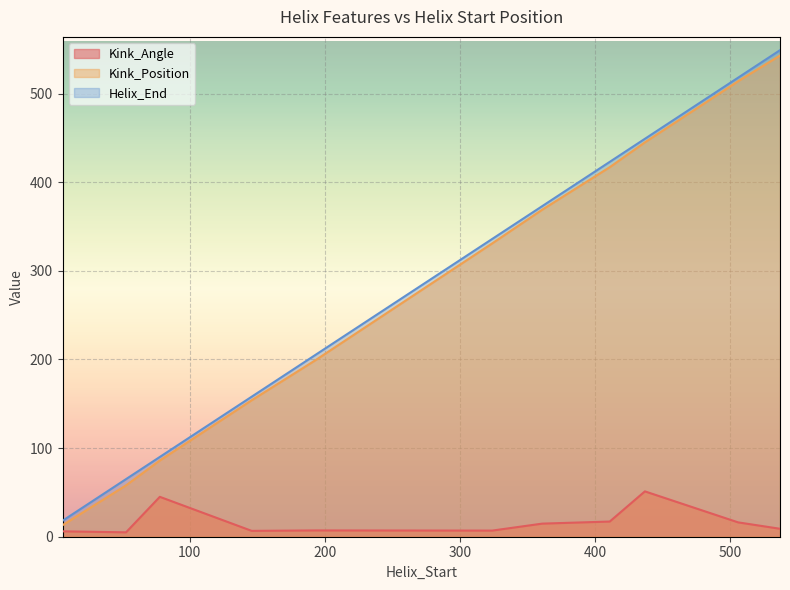

How many distinct data groups are displayed?

3